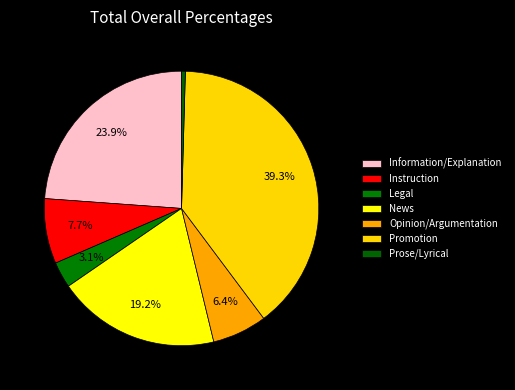

To the nearest percent, what is the difference between the Prose/Lyrical and News slice percentages?

19%